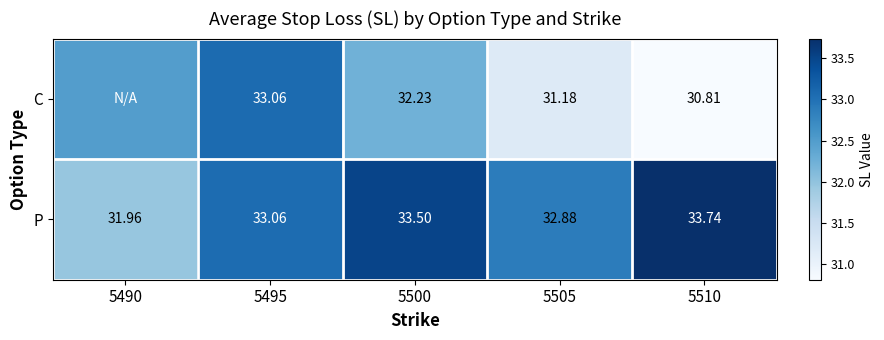

Where does the P series first go above 33?

5495